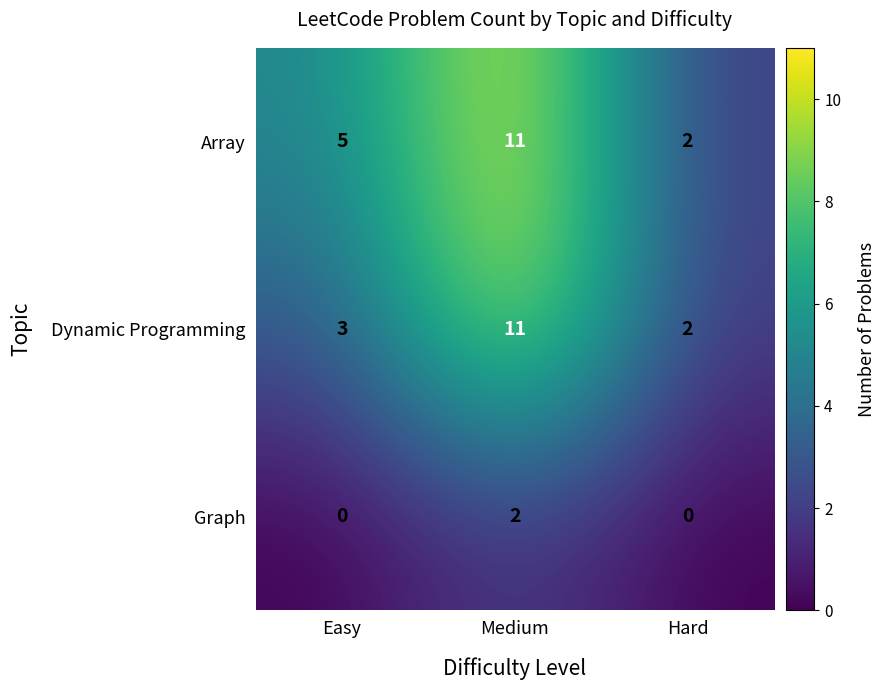

Which series changed the most between Easy and Hard?

Array